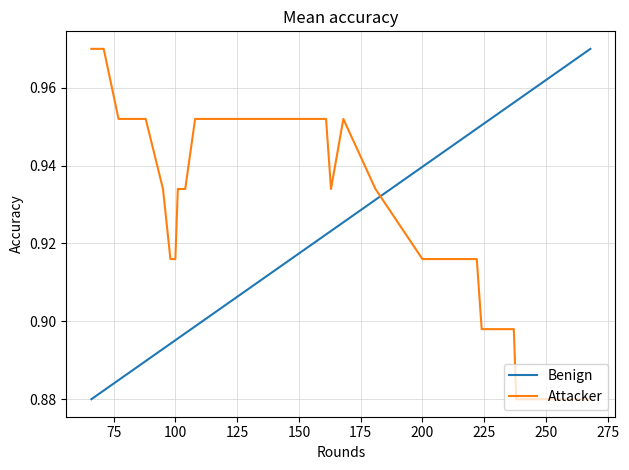

Rank the series by their average value, from lowest to highest.

Benign, Attacker